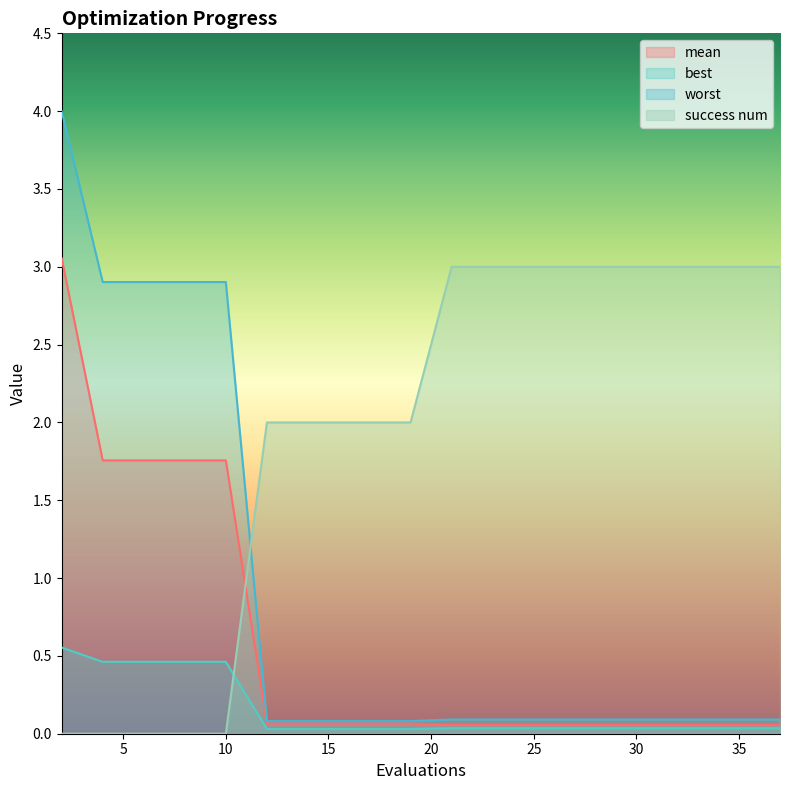

What are all the series names shown in the legend?

mean, best, worst, success num